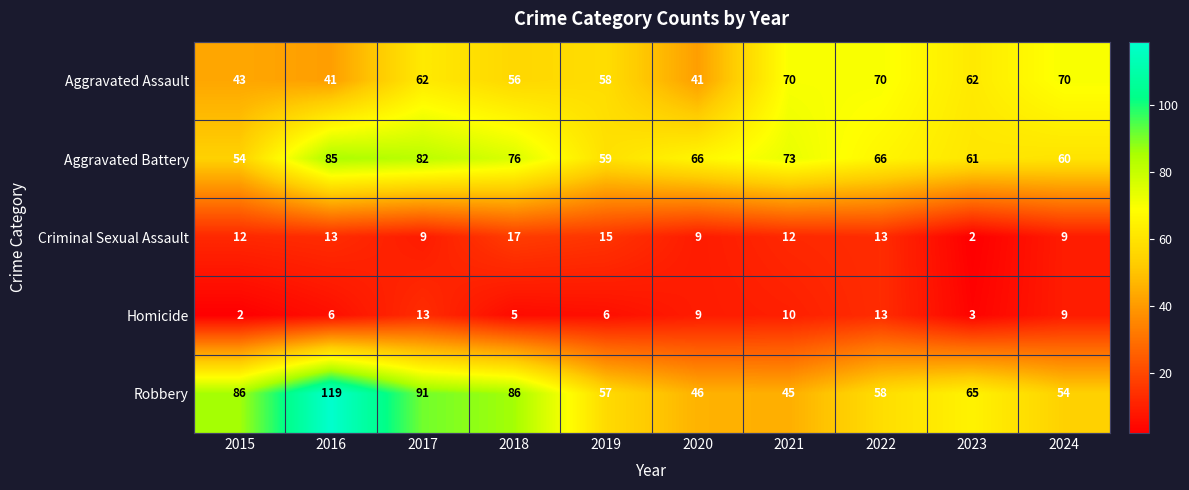

Rank the series at 2019 from highest to lowest value.

Aggravated Battery, Aggravated Assault, Robbery, Criminal Sexual Assault, Homicide